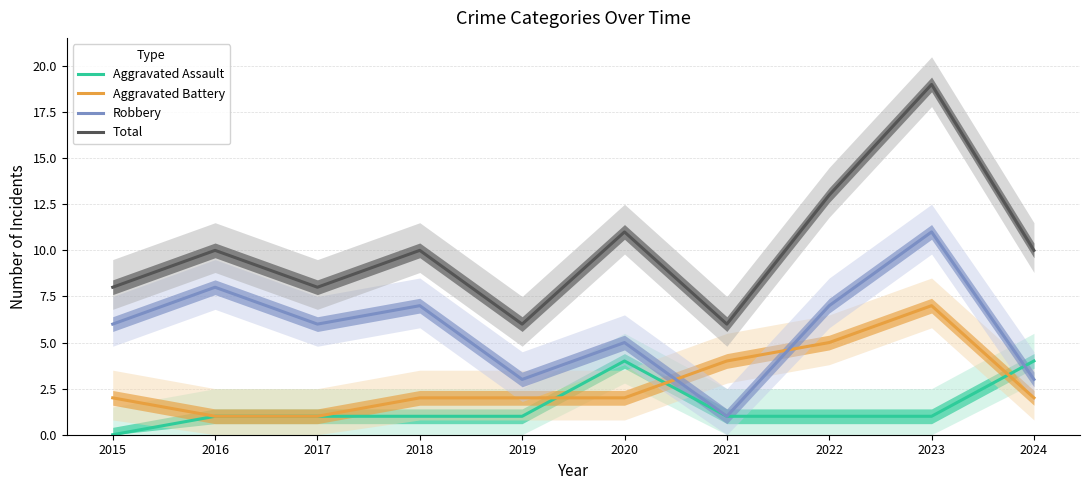

The value of Total at 2020 is 18. True or false?

False